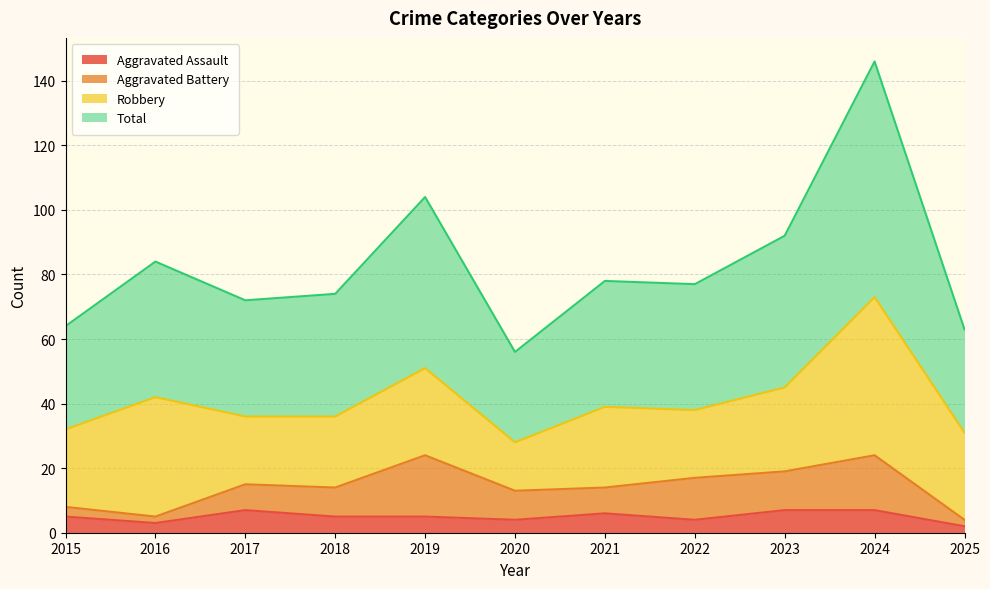

List the labels in order of Total value, largest first.

2024, 2019, 2023, 2016, 2021, 2022, 2018, 2017, 2015, 2025, 2020